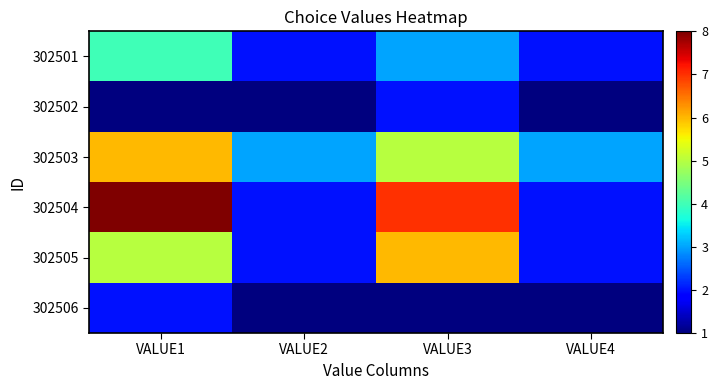

Reading left to right, list all the values displayed in this chart.

302501: VALUE1=4	VALUE2=2	VALUE3=3	VALUE4=2
302502: VALUE1=1	VALUE2=1	VALUE3=2	VALUE4=1
302503: VALUE1=6	VALUE2=3	VALUE3=5	VALUE4=3
302504: VALUE1=8	VALUE2=2	VALUE3=7	VALUE4=2
302505: VALUE1=5	VALUE2=2	VALUE3=6	VALUE4=2
302506: VALUE1=2	VALUE2=1	VALUE3=1	VALUE4=1